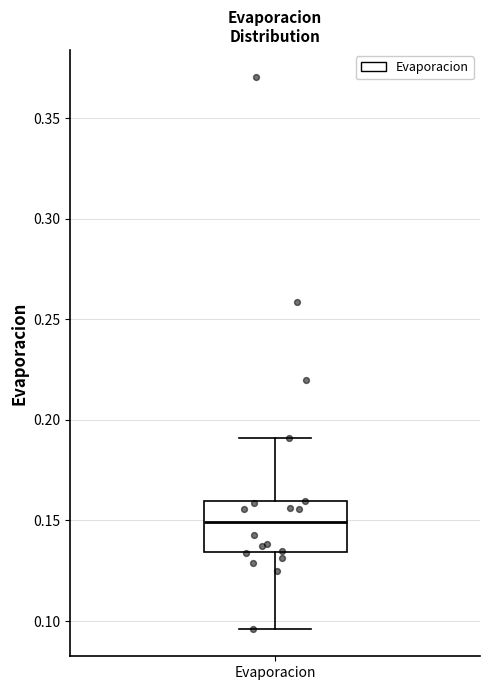

Read this box plot against the y-axis: the position of the median line, the range covered by the box, and the ends of both whiskers. The values are not printed on the chart, so give them approximately, as read against the axis.

median 0.150, box 0.135 to 0.160, whiskers 0.095 to 0.190